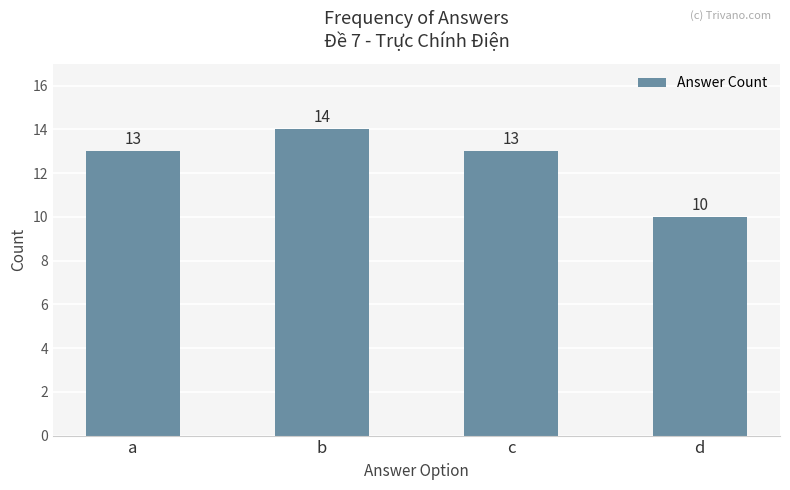

Approximately how many times larger is the value at c compared to d?

1.3